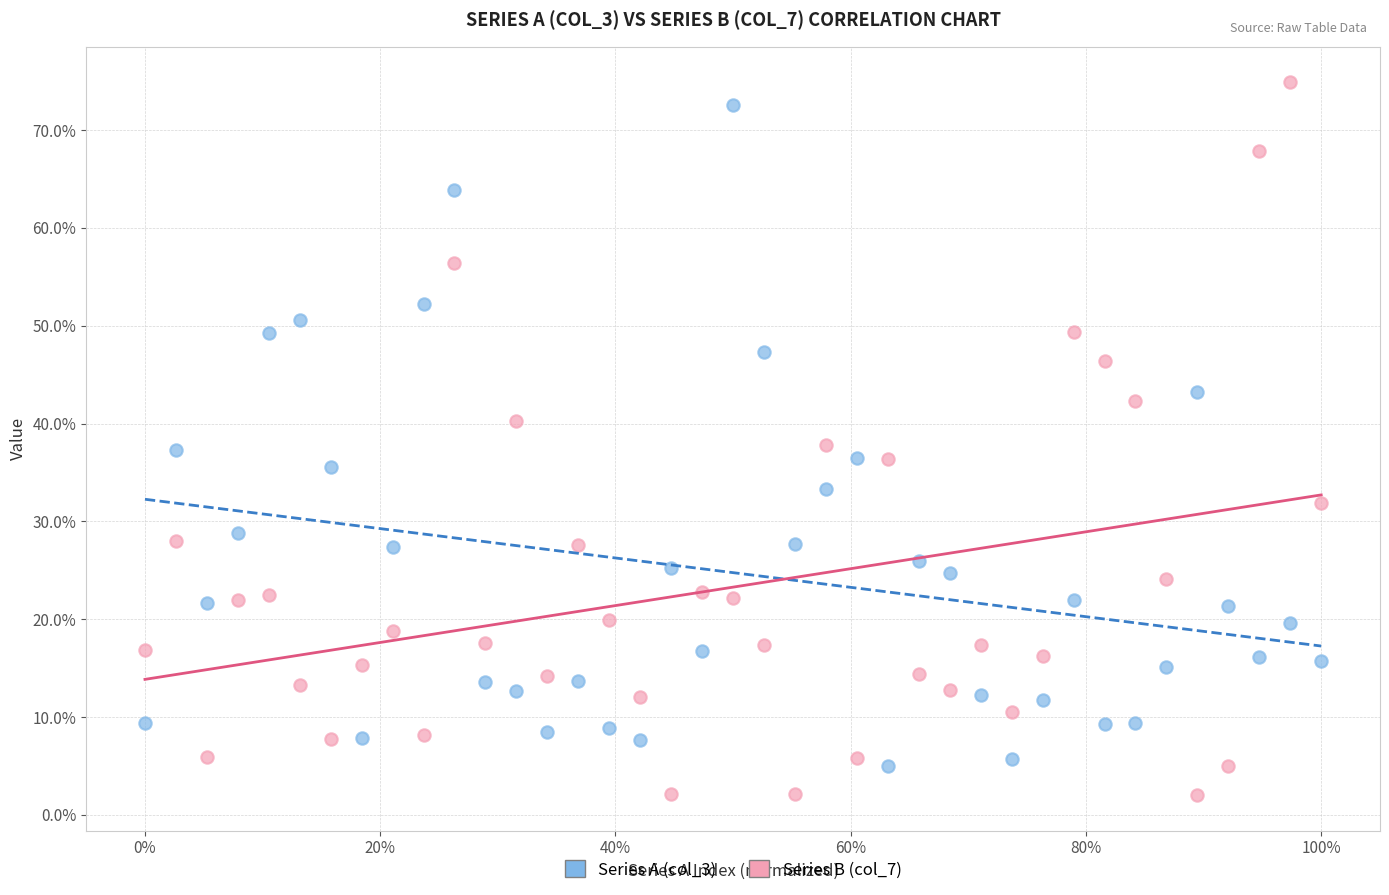

Across all data points, what is the range of X values (max minus min)?

100.0